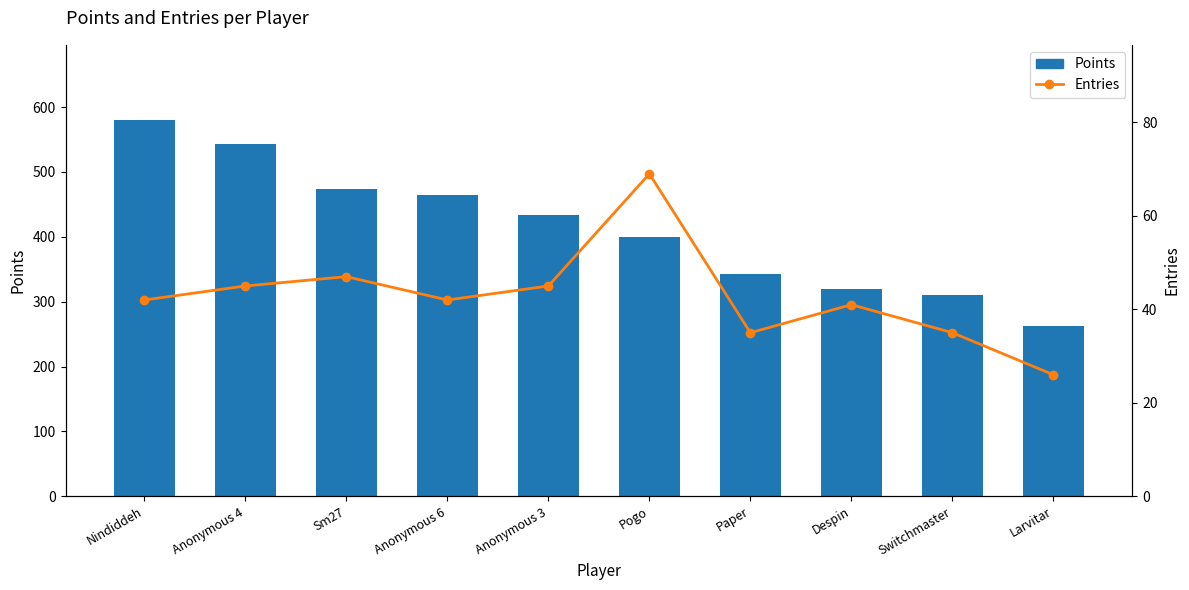

Which series has the largest total across all categories?

Points